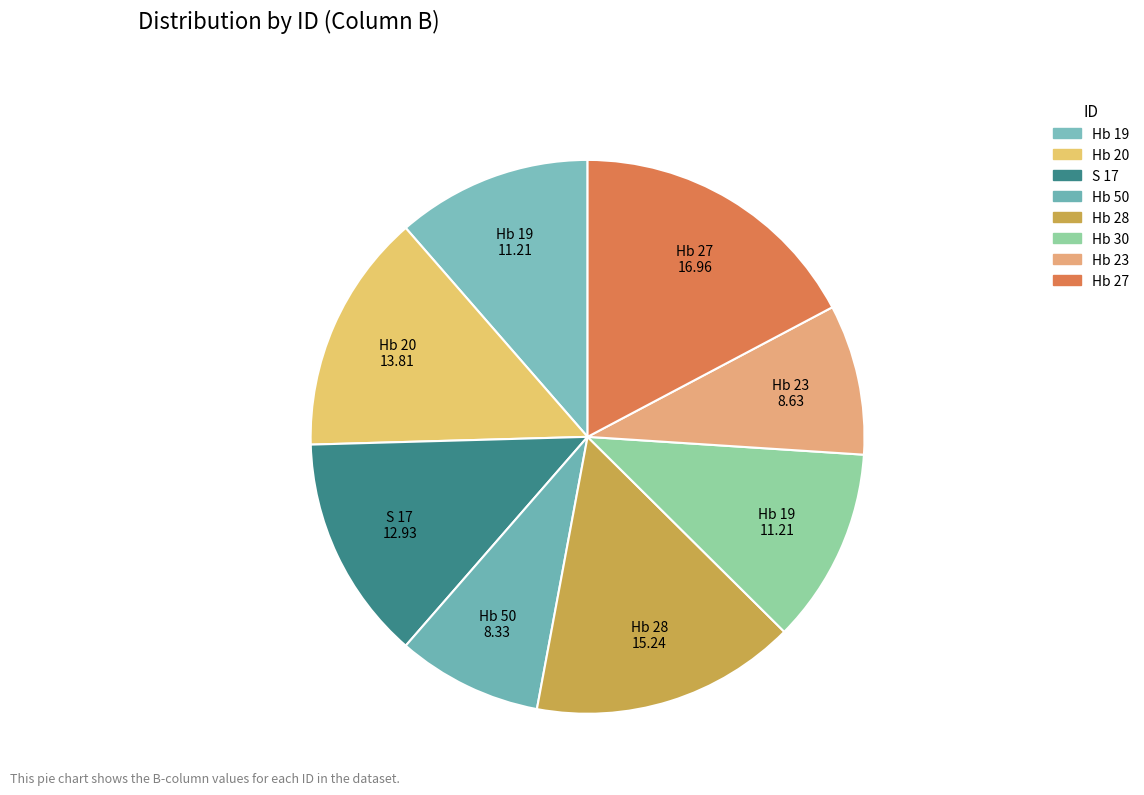

What percentage is NOT represented by Hb 19?

88.6%